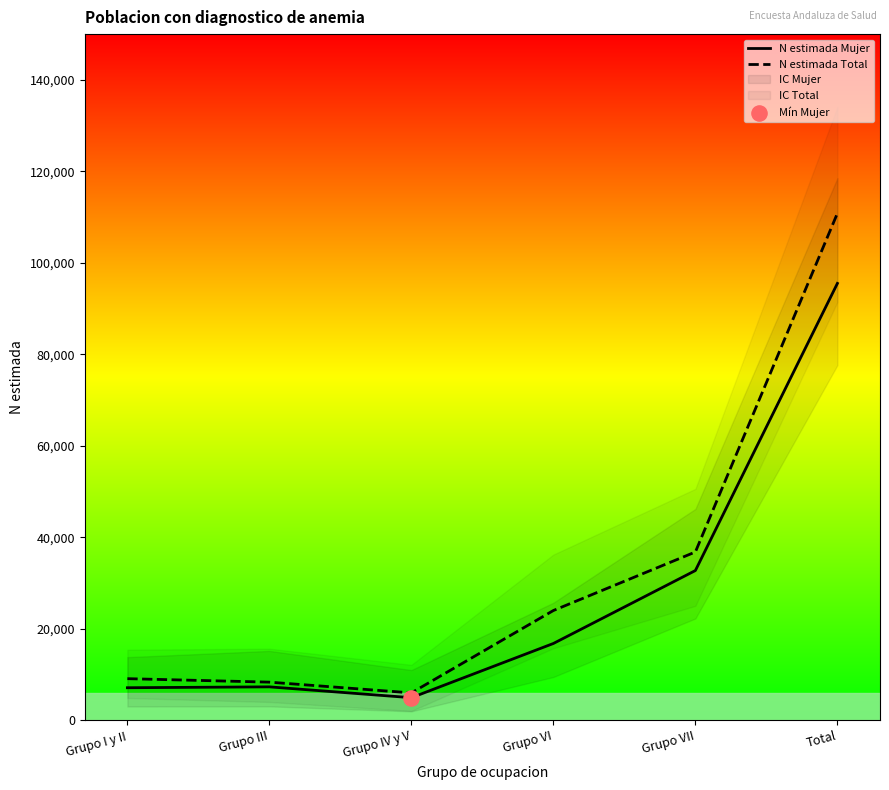

Which series reaches the maximum Y coordinate?

N estimada Total